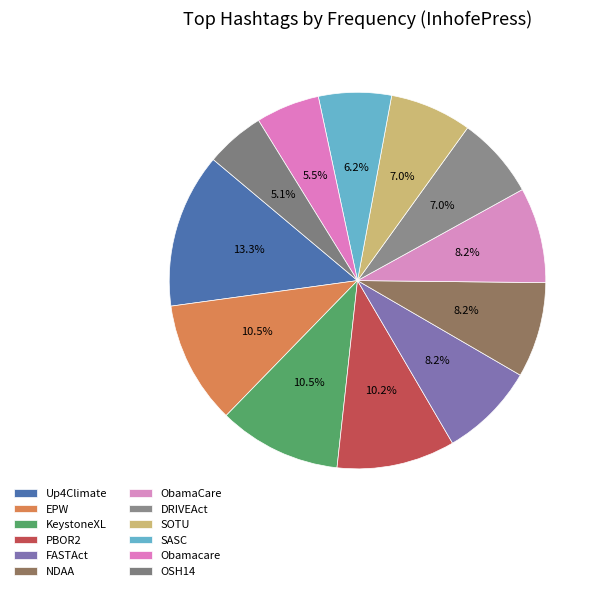

To the nearest percent, what percentage of the pie is NDAA?

8%